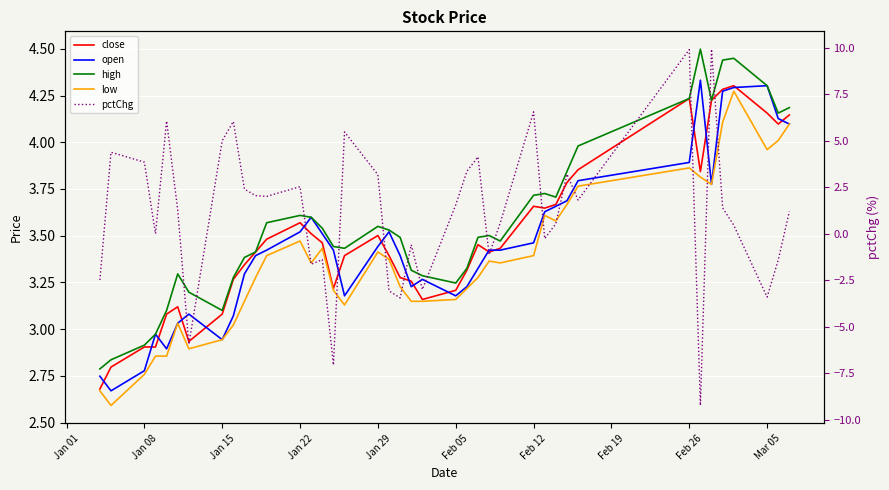

How many negative values does the pctChg series have?

14